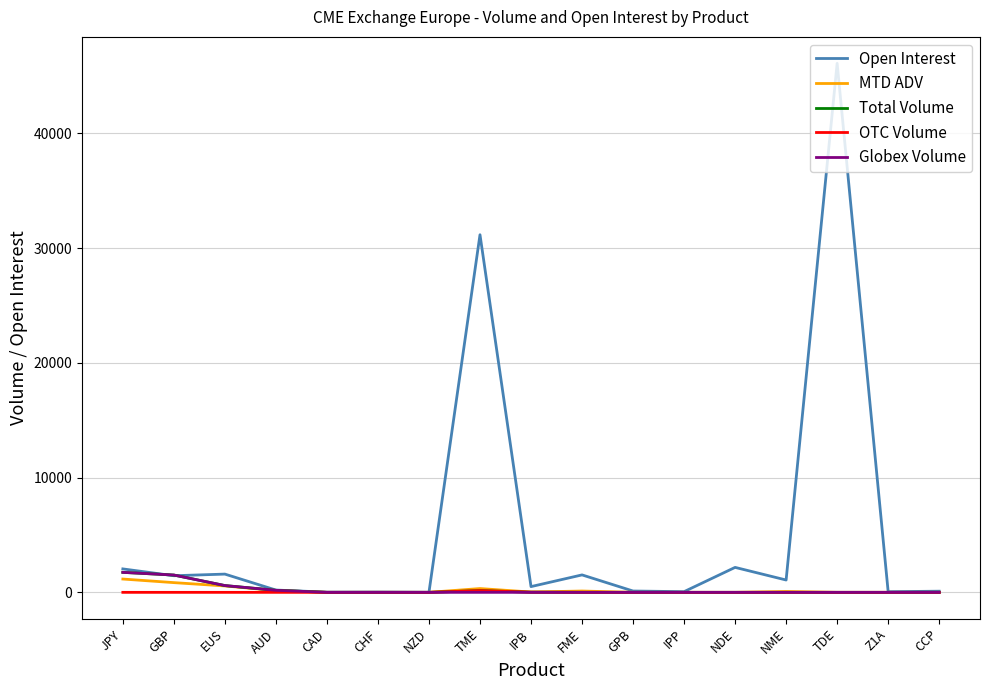

At which category does the chart reach its peak across all series?

TDE